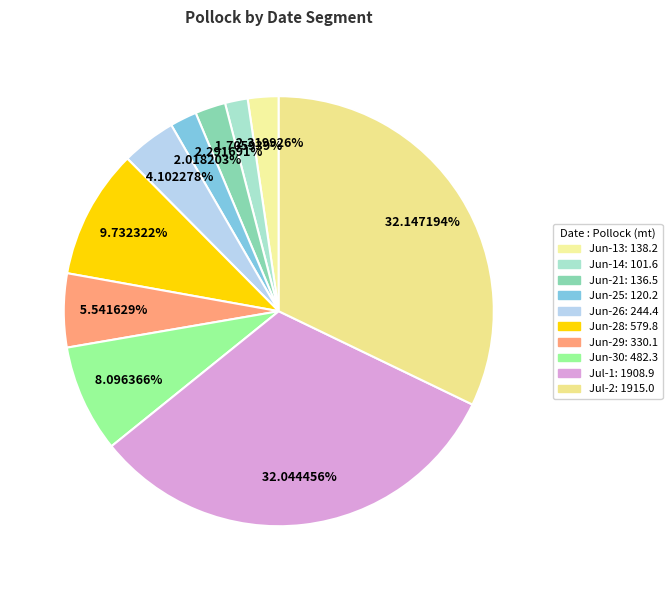

What percentage do Jun-30 and Jun-29 together represent?

13.6%